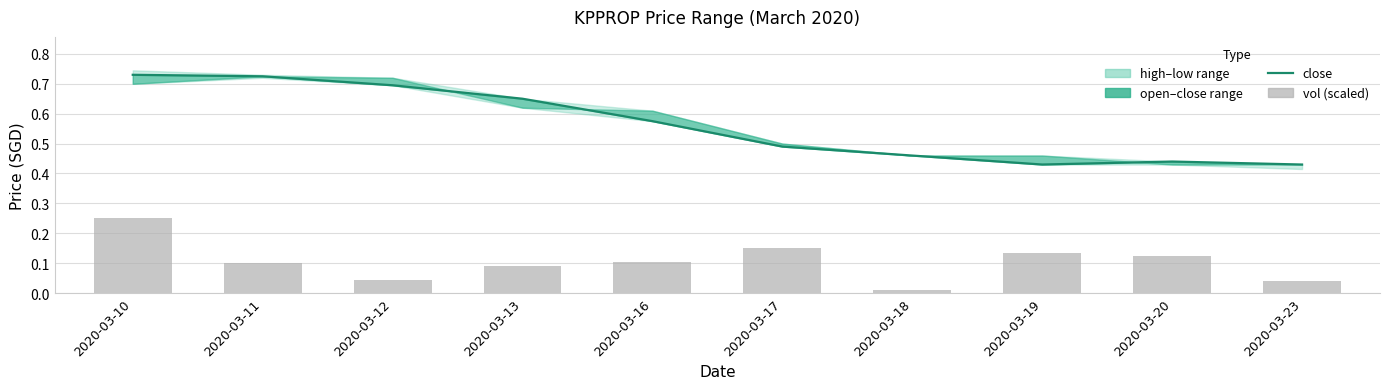

What is the lowest value of the close series?

0.4